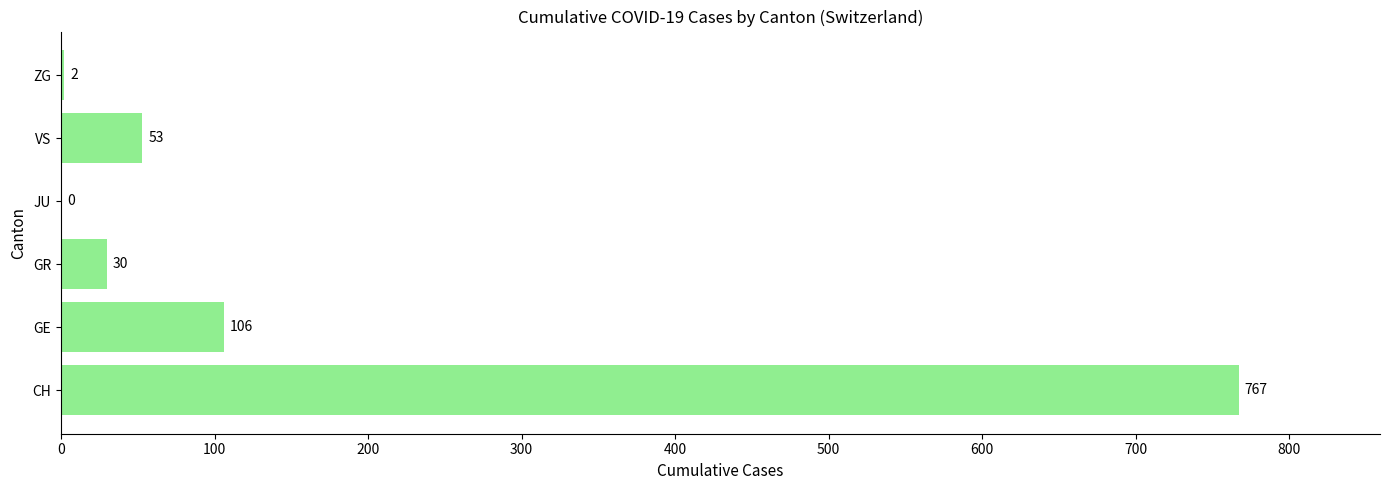

What is the greatest value displayed?

767